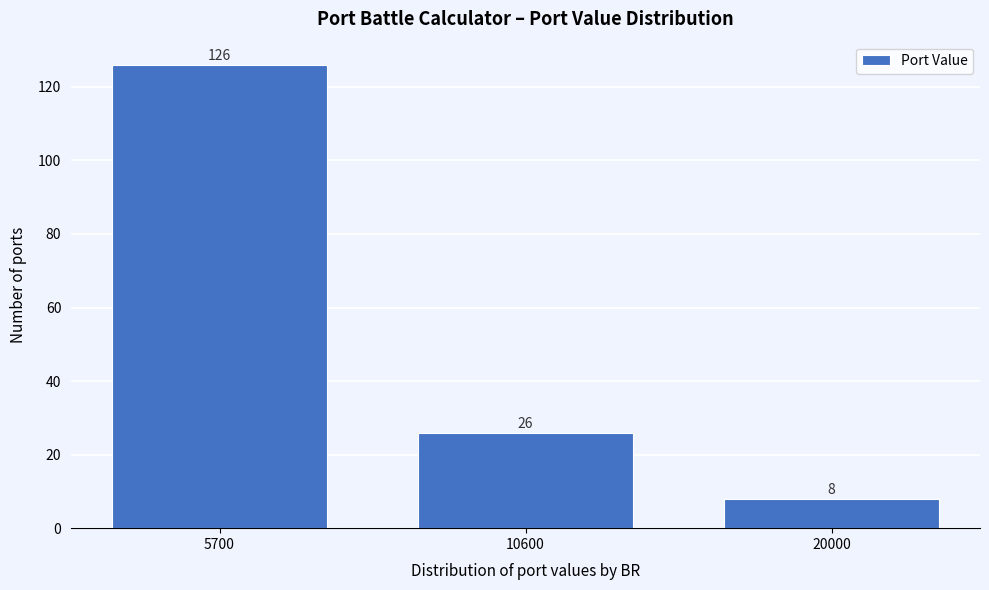

Reading left to right, extract all data points from this chart.

5700=126	10600=26	20000=8